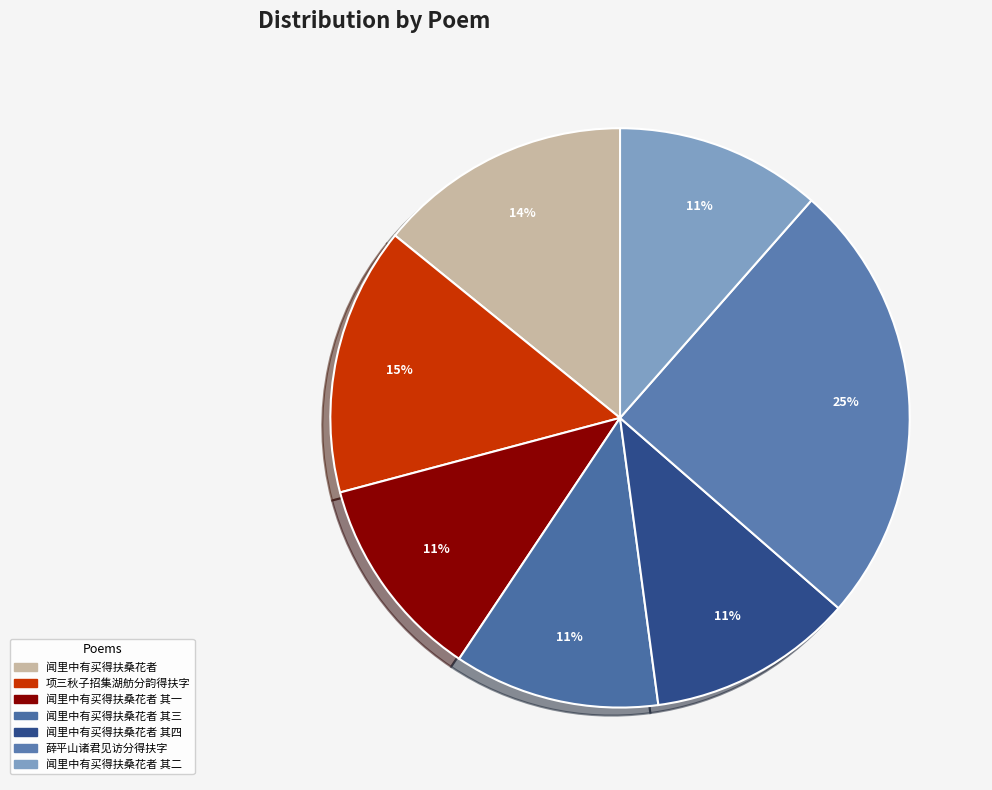

How many segments does this pie chart have?

7